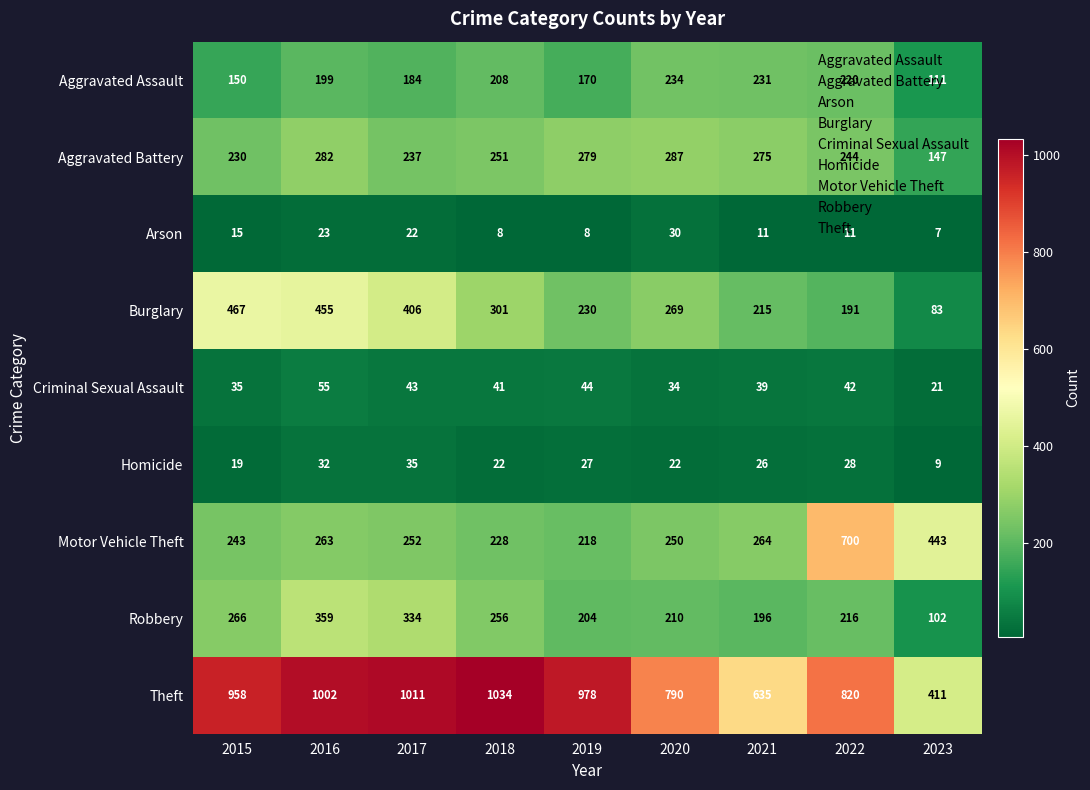

What is the sum of all Motor Vehicle Theft values?

2861